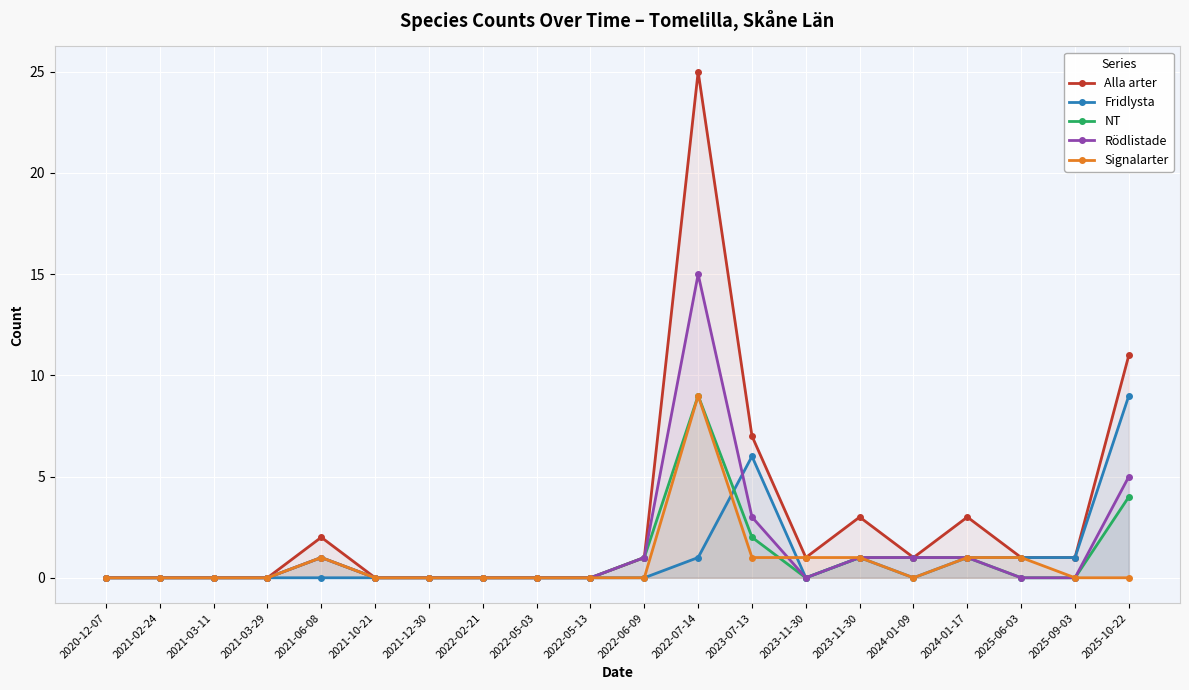

Is the value of Alla arter at 2023-07-13 greater than the value of Signalarter at 2021-10-21?

Yes